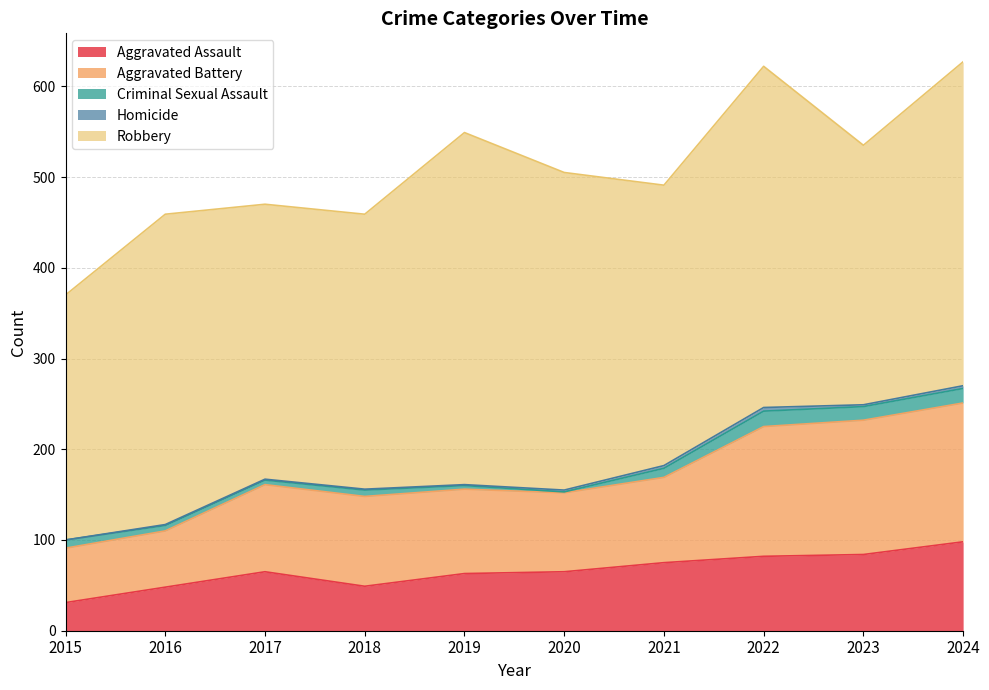

How many interior local peaks does the Aggravated Battery series have?

1